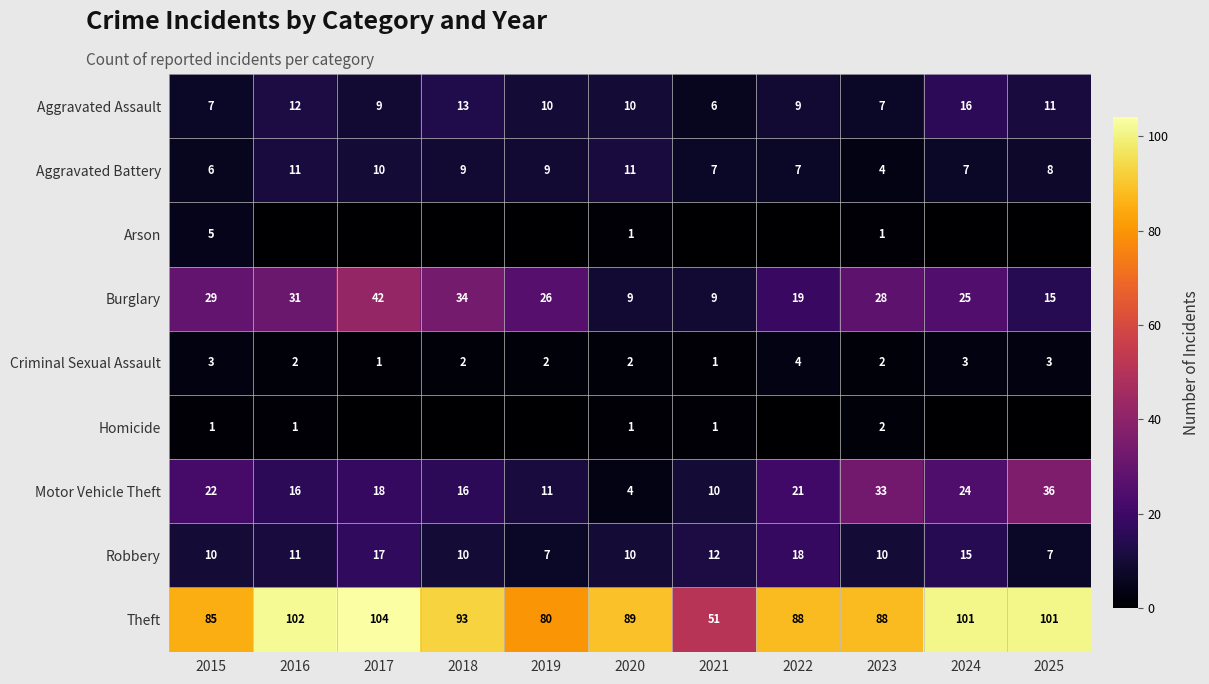

What value does the Robbery series have at 2017?

17